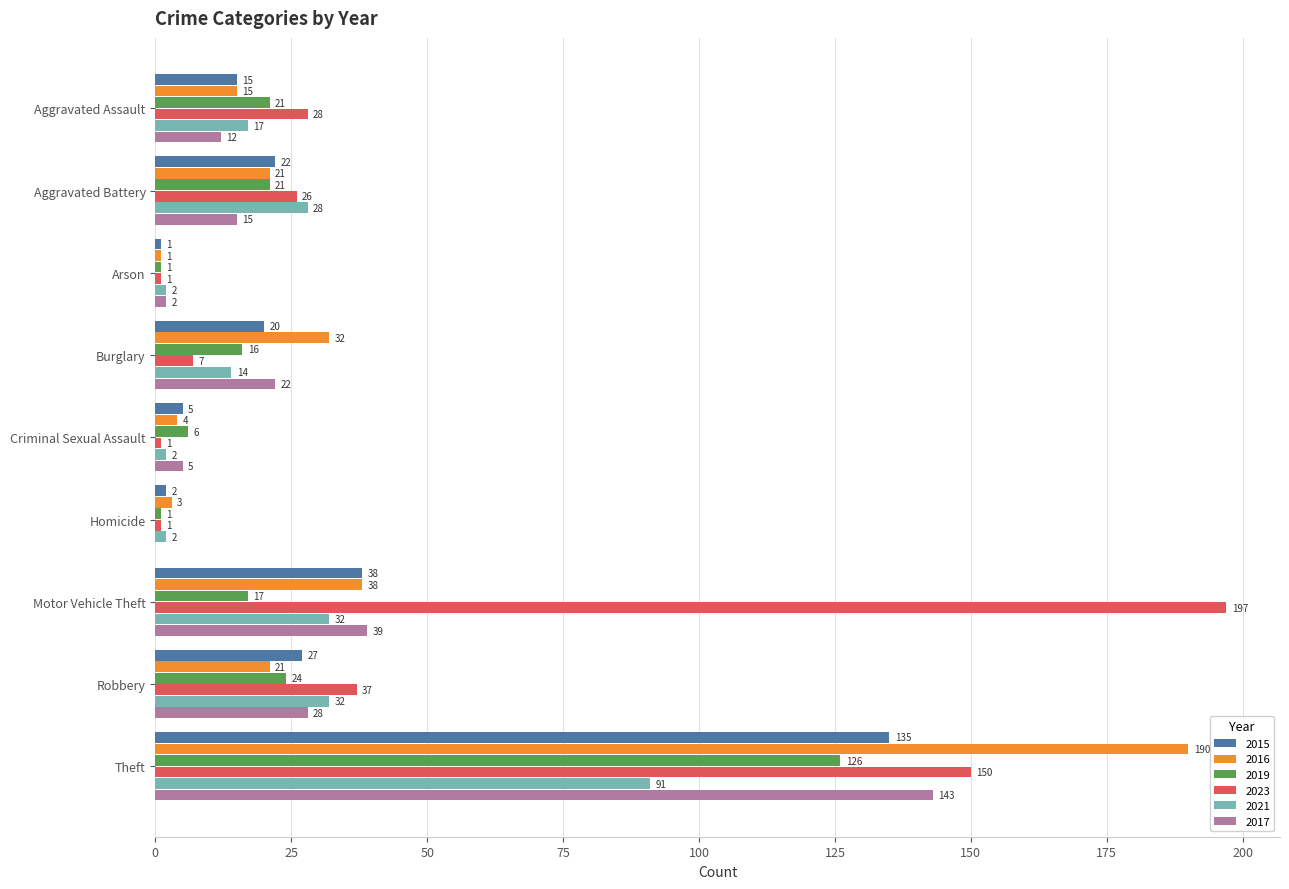

The 2021 series shows 91 at Theft. True or false?

True